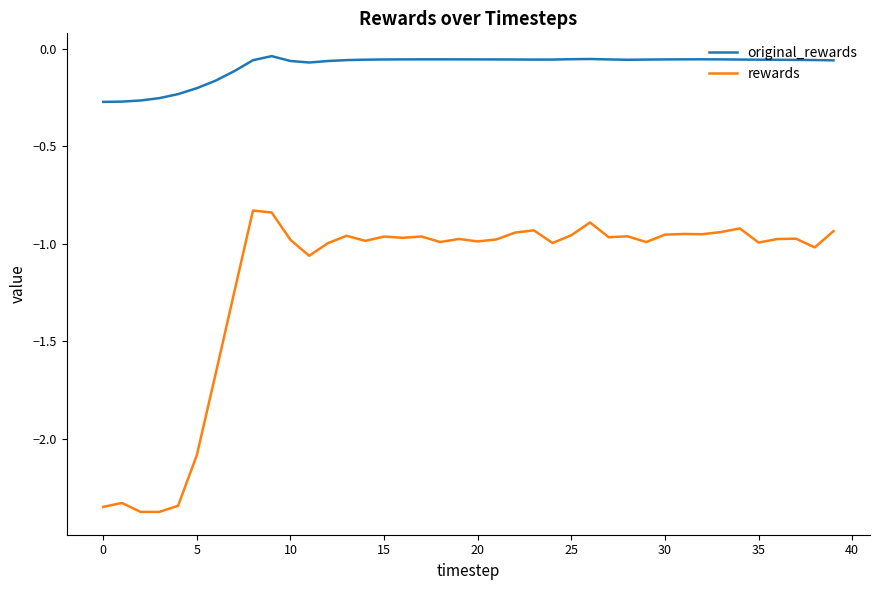

Which series has the widest spread of values?

rewards